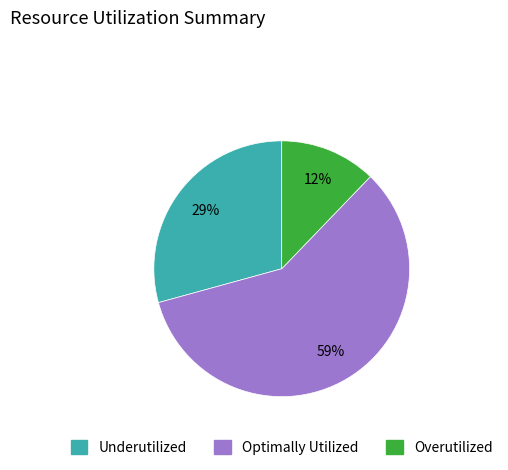

To the nearest percent, what is the average slice percentage?

33%